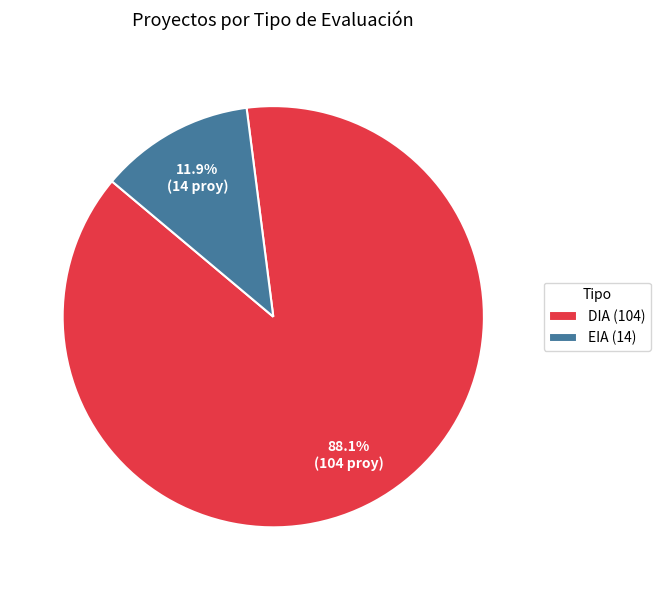

Do DIA and EIA together represent more than half of the pie?

Yes